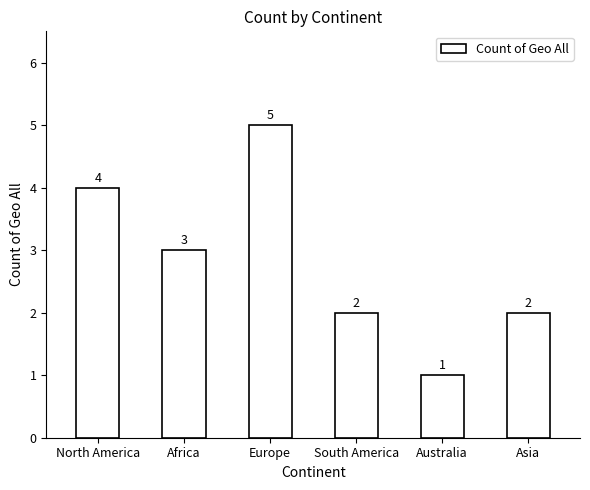

The value at Europe is 3. True or false?

False